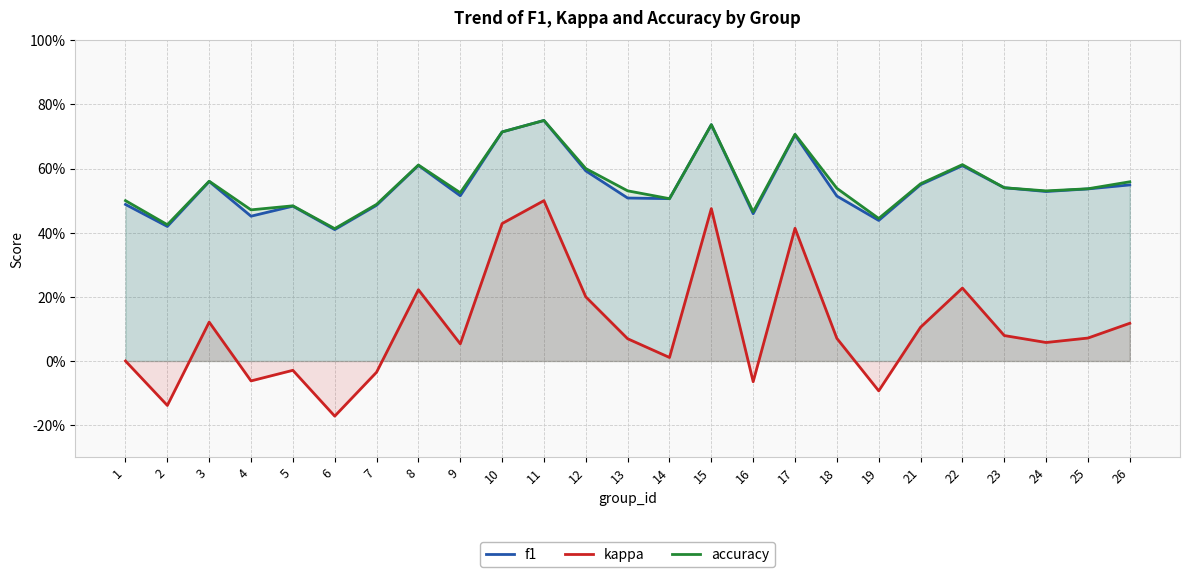

How many interior local peaks does the accuracy series have?

7